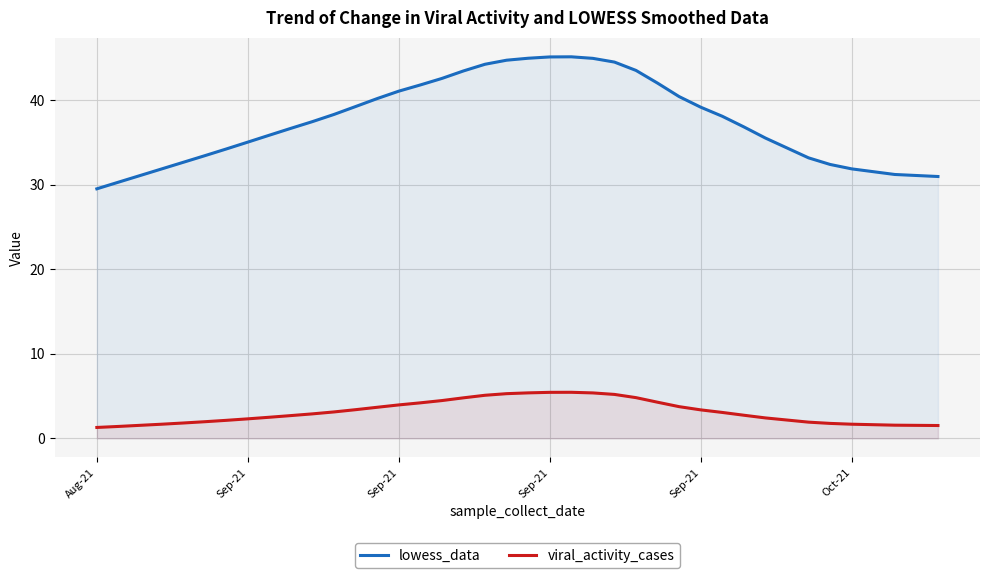

How many lines are shown in the chart?

2